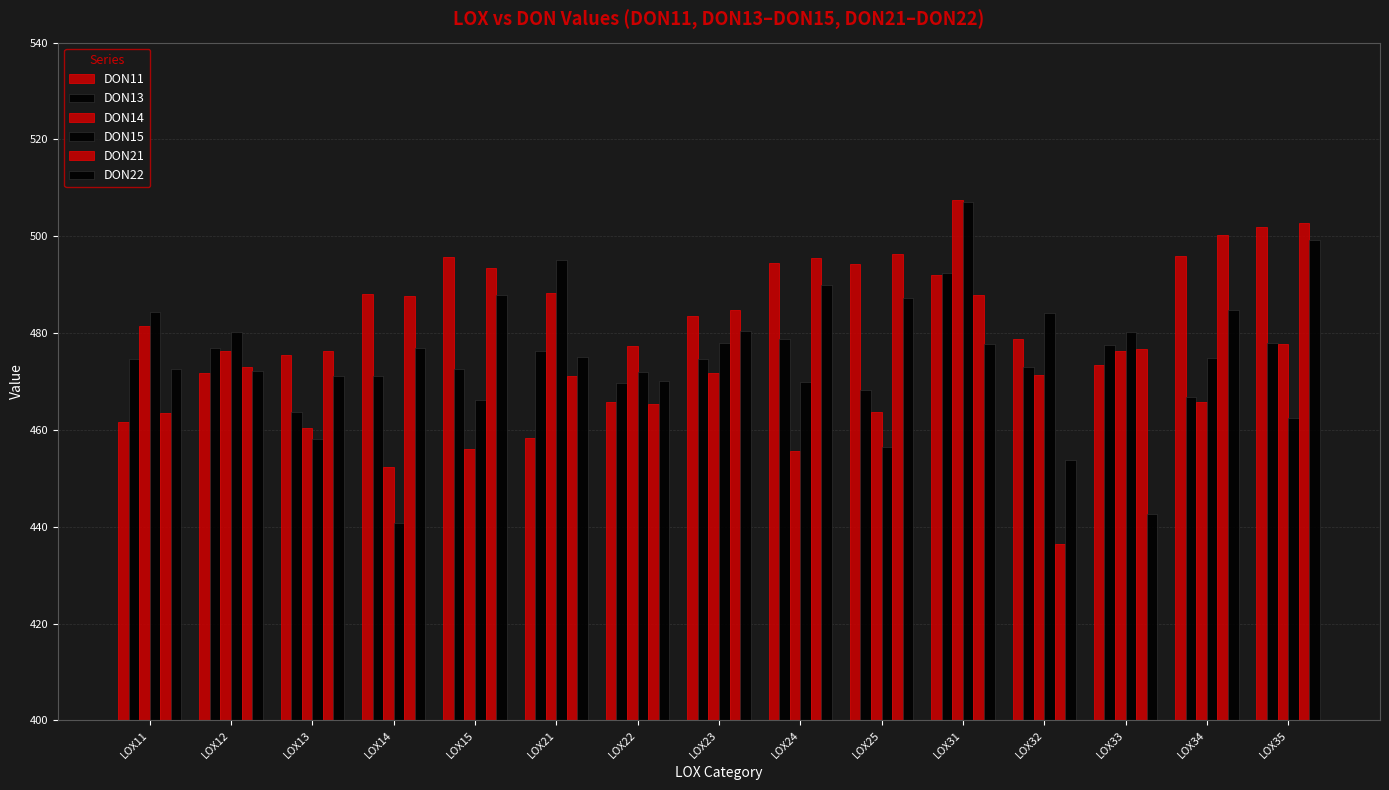

How many bars are there in each group?

6